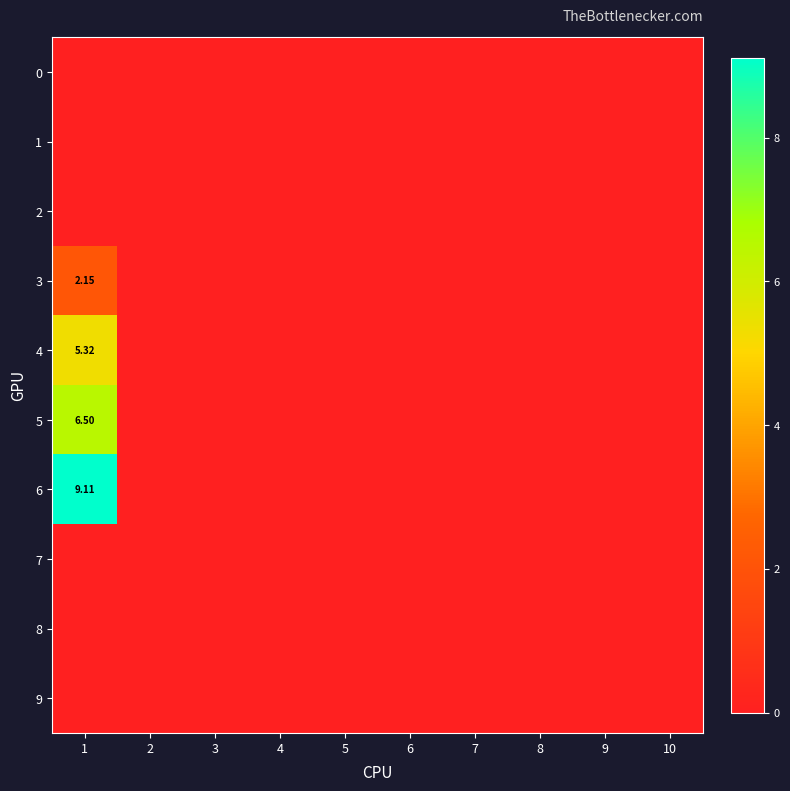

How many positive values does the 6 series have?

1